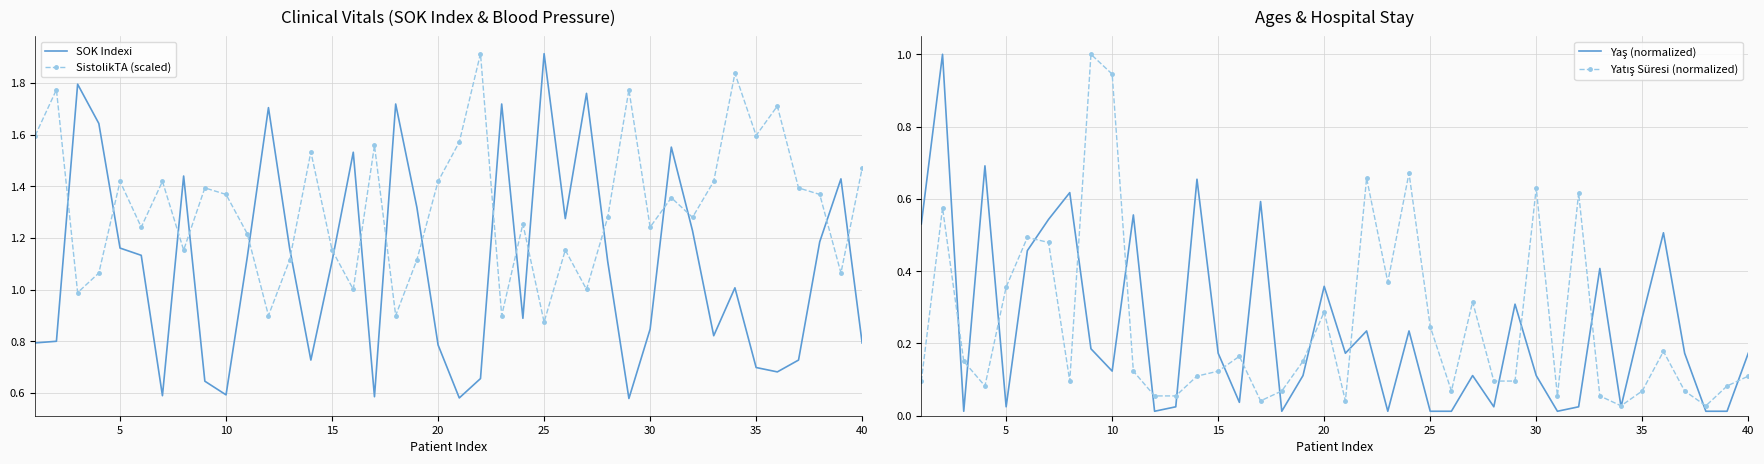

Reading left to right, what are all the values shown in this chart?

SOK Indexi: 0.8	0.8	1.8	1.6	1.2	1.1	0.6	1.4	0.6	0.6	1.1	1.7	1.2	0.7	1.1	1.5	0.6	1.7	1.3	0.8	0.6	0.7	1.7	0.9	1.9	1.3	1.8	1.1	0.6	0.8	1.6	1.2	0.8	1.0	0.7	0.7	0.7	1.2	1.4	0.8
SistolikTA (scaled): 1.6	1.8	1.0	1.1	1.4	1.2	1.4	1.2	1.4	1.4	1.2	0.9	1.1	1.5	1.2	1.0	1.6	0.9	1.1	1.4	1.6	1.9	0.9	1.3	0.9	1.2	1.0	1.3	1.8	1.2	1.4	1.3	1.4	1.8	1.6	1.7	1.4	1.4	1.1	1.5
Yaş (normalized): 0.5	1.0	0.0	0.7	0.0	0.5	0.5	0.6	0.2	0.1	0.6	0.0	0.0	0.7	0.2	0.0	0.6	0.0	0.1	0.4	0.2	0.2	0.0	0.2	0.0	0.0	0.1	0.0	0.3	0.1	0.0	0.0	0.4	0.0	0.3	0.5	0.2	0.0	0.0	0.2
Yatış Süresi (normalized): 0.1	0.6	0.2	0.1	0.4	0.5	0.5	0.1	1.0	0.9	0.1	0.1	0.1	0.1	0.1	0.2	0.0	0.1	0.2	0.3	0.0	0.7	0.4	0.7	0.2	0.1	0.3	0.1	0.1	0.6	0.1	0.6	0.1	0.0	0.1	0.2	0.1	0.0	0.1	0.1